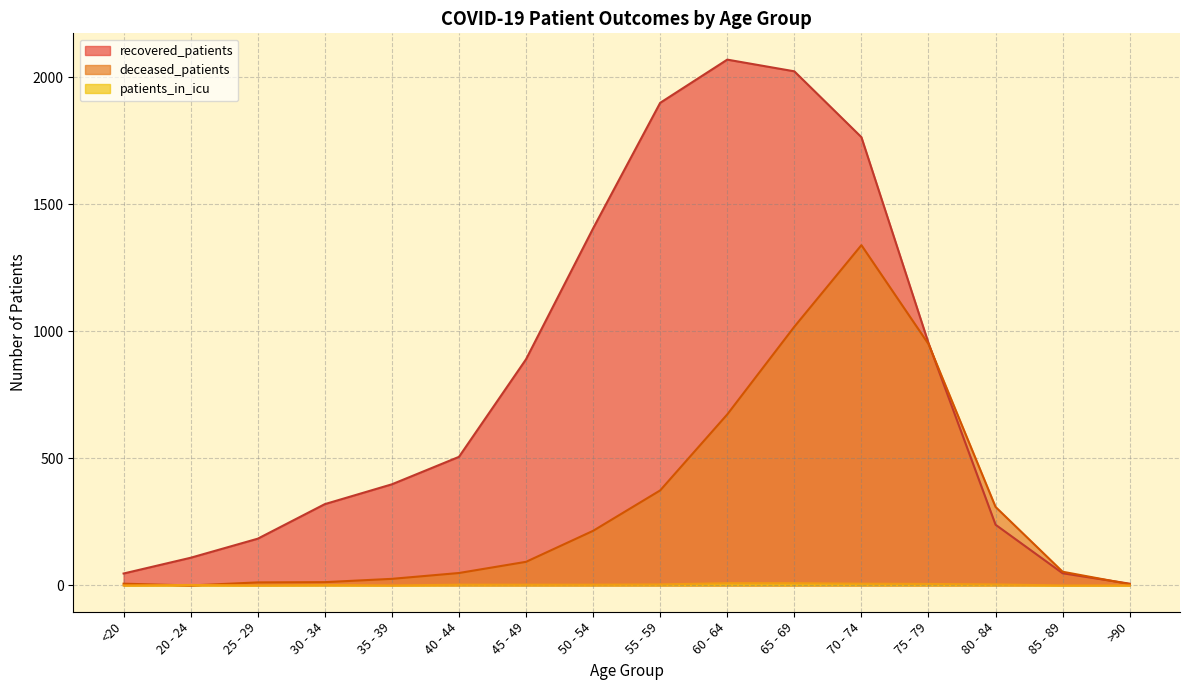

At which label is recovered_patients closest to 1038?

75 - 79